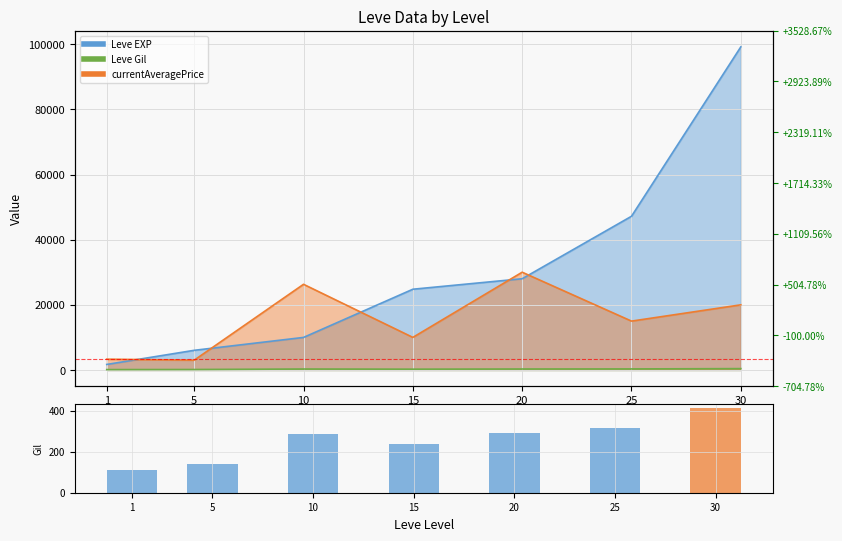

The chart shows a value of 140 at 5. True or false?

True